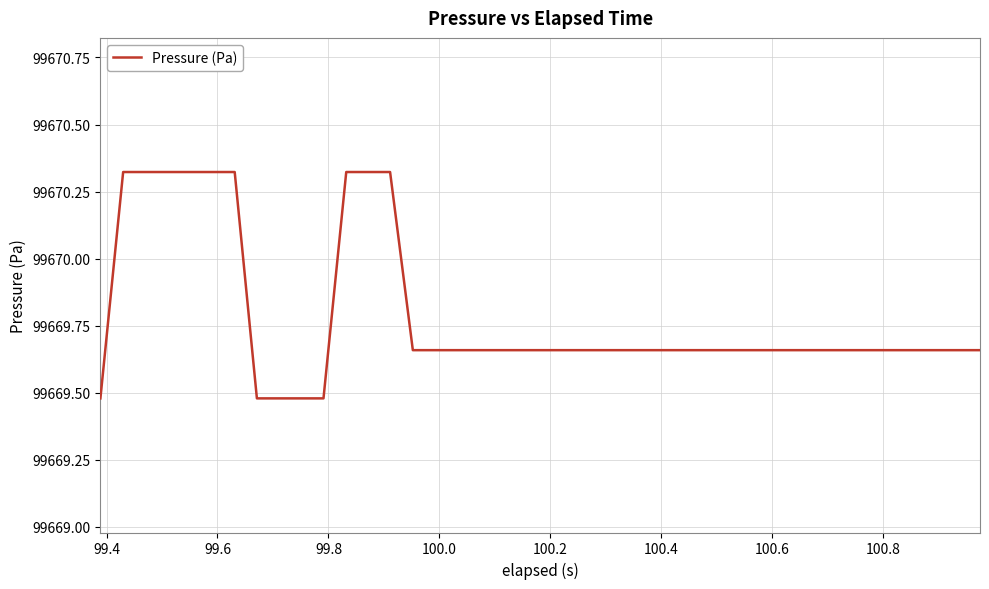

What is the difference between the maximum and minimum values?

0.8